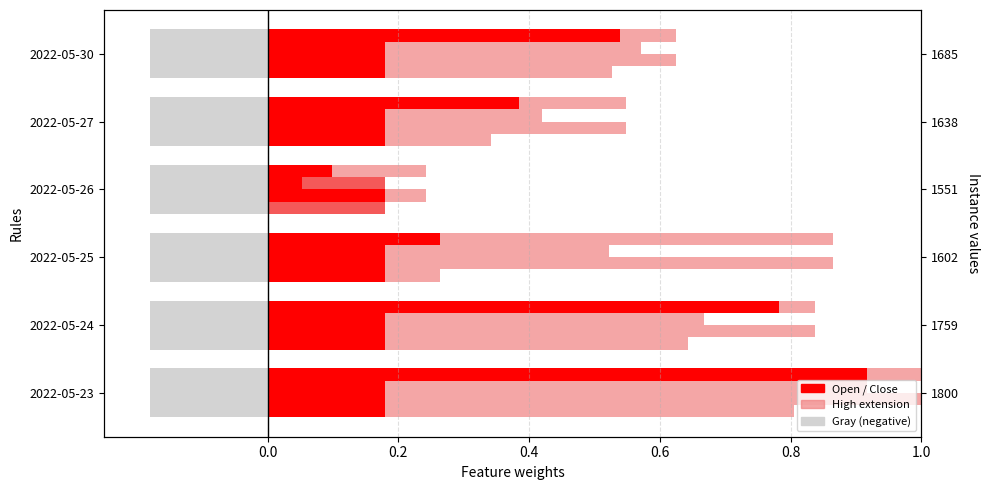

At which label does High reach its minimum?

2022-05-26